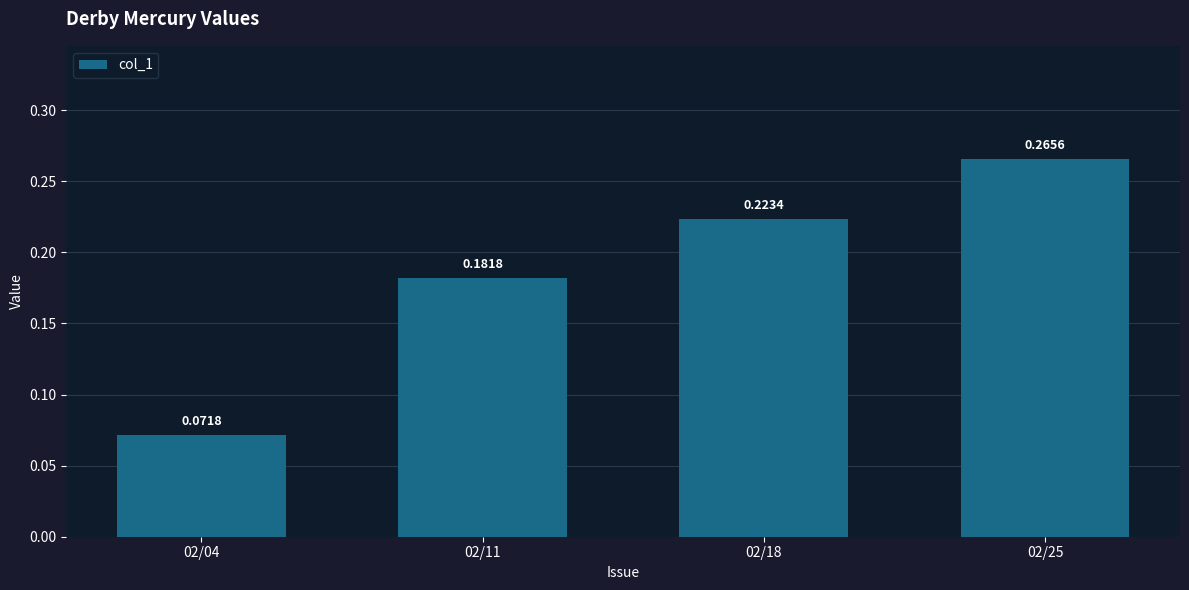

What is the change in value from 02/04 to 02/11?

+0.1